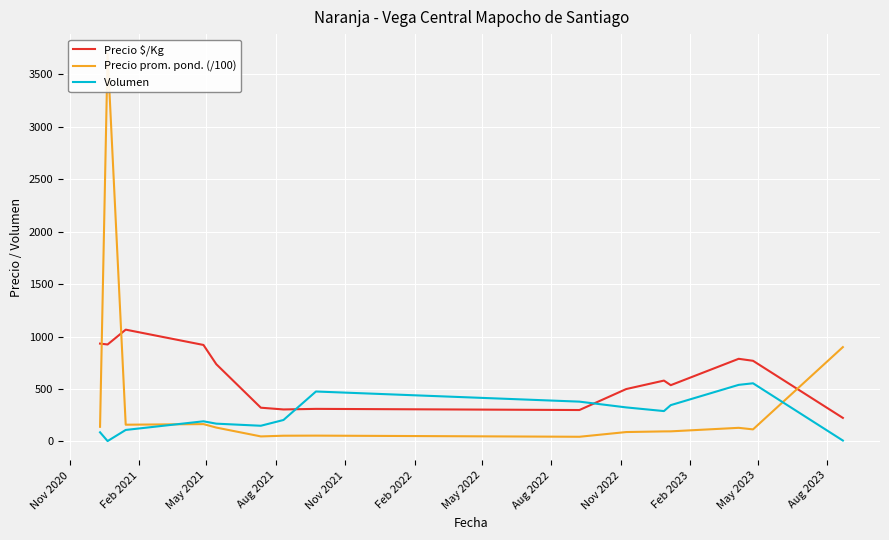

In Precio prom. pond. (/100), how many points are higher than both neighbors (excluding endpoints)?

4